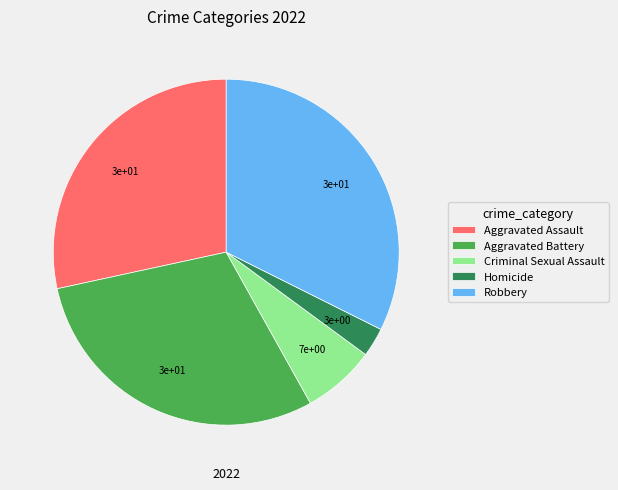

Does Robbery account for over 50% of the chart?

No